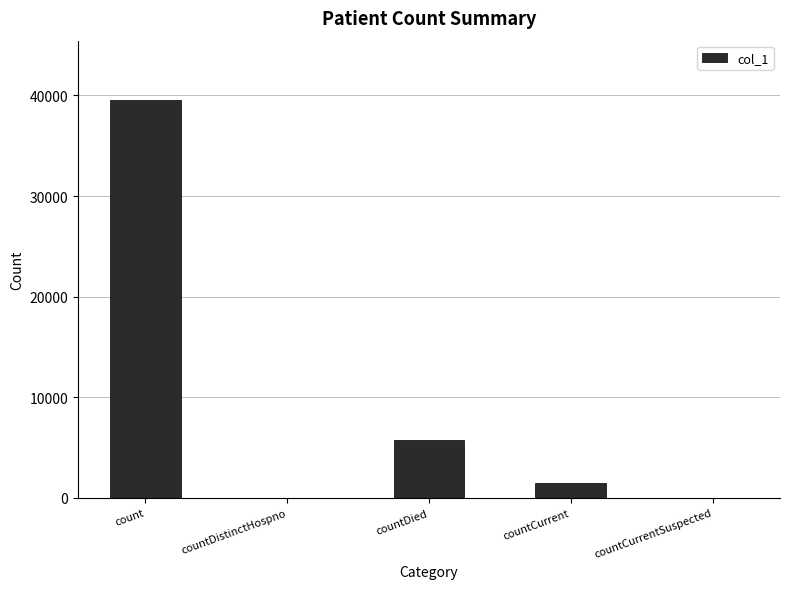

Approximately how many times larger is the value at countCurrent compared to countDied?

0.3